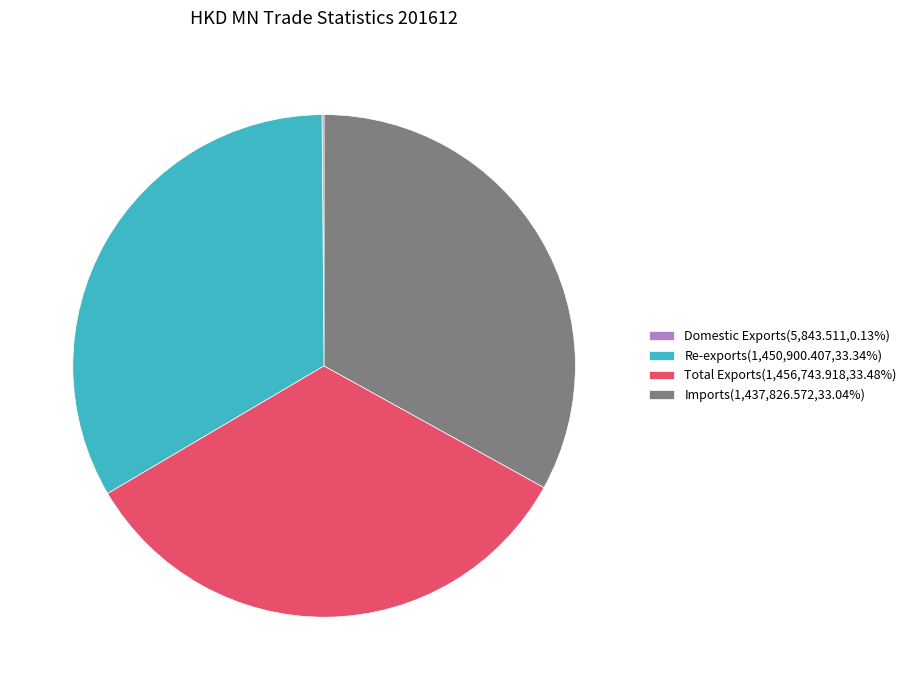

What is the ratio of the value at Total Exports(1,456,743.918,33.48%) to the value at Imports(1,437,826.572,33.04%)?

1.0